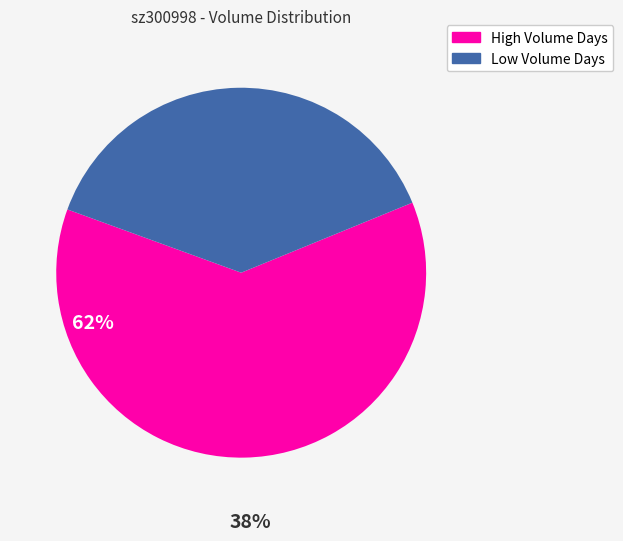

Is there any slice that represents more than half of the pie?

Yes